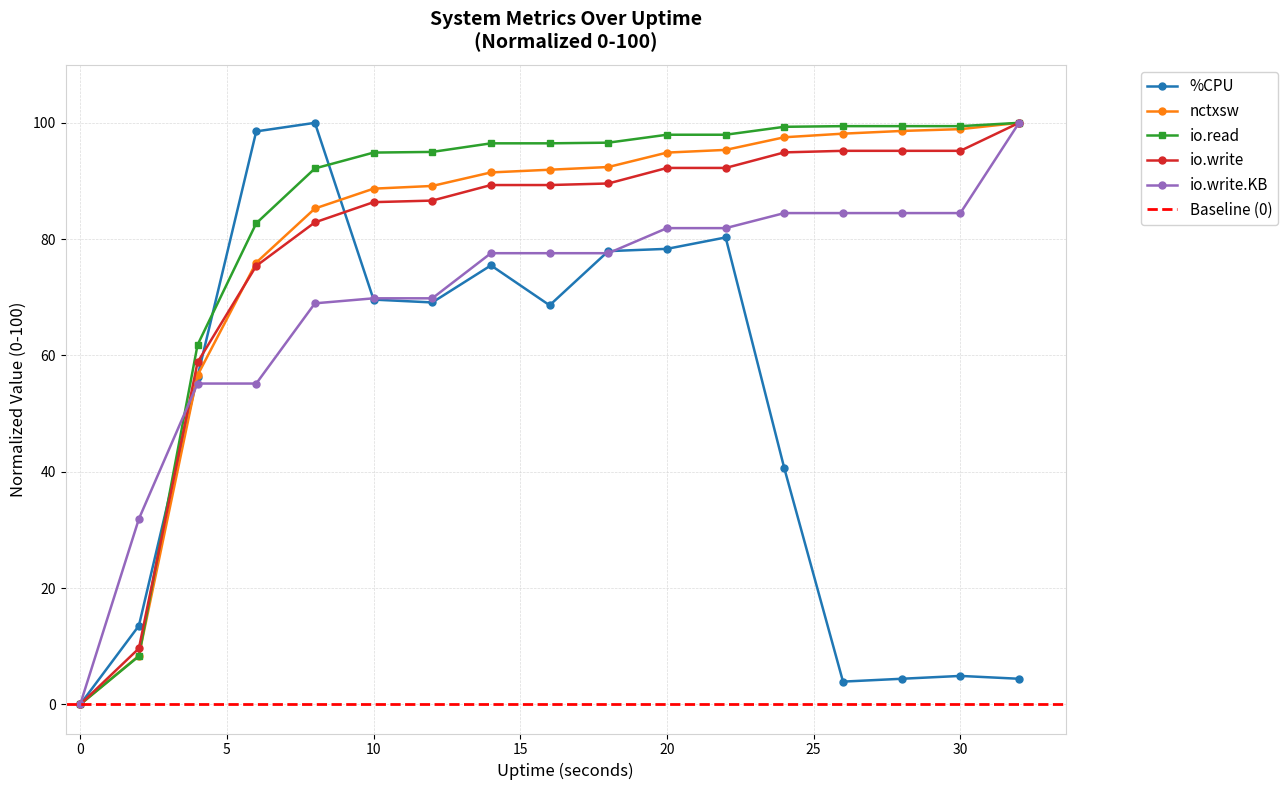

What is the value of the nctxsw point at the 11th from the left?

94.9